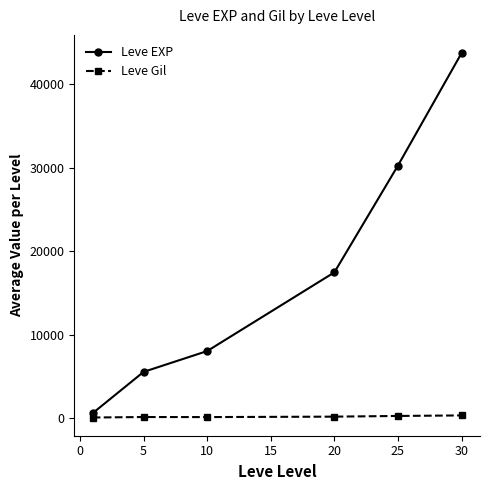

Which series has the widest spread of values?

Leve EXP